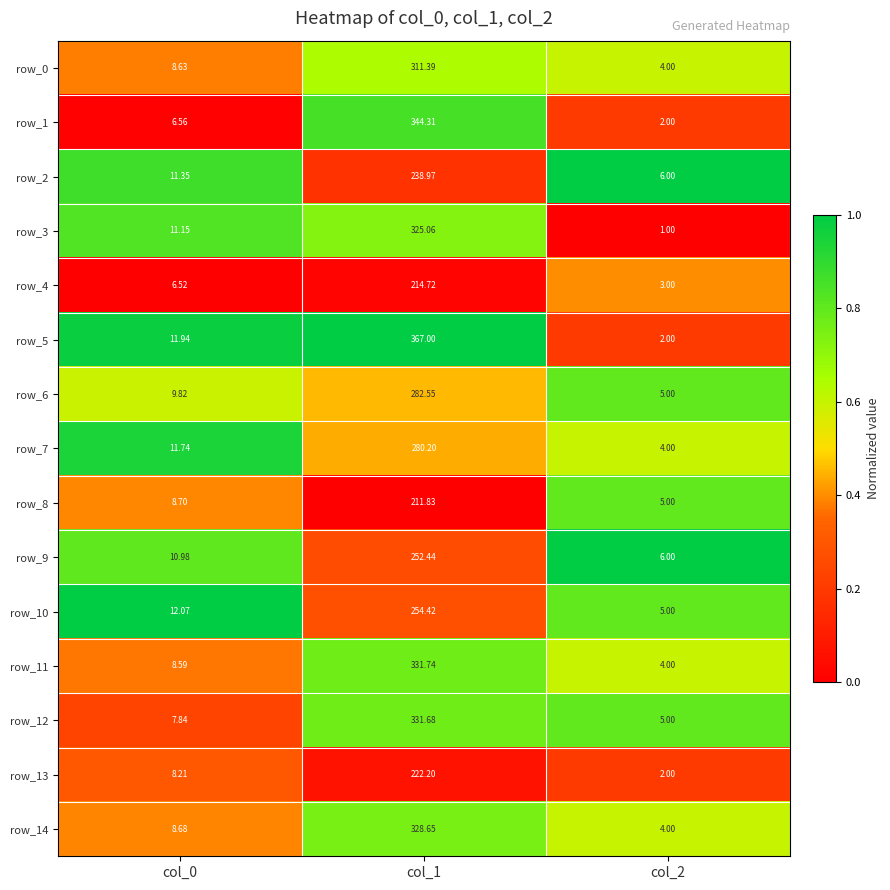

What is the difference between the highest and lowest values at col_1?

155.2